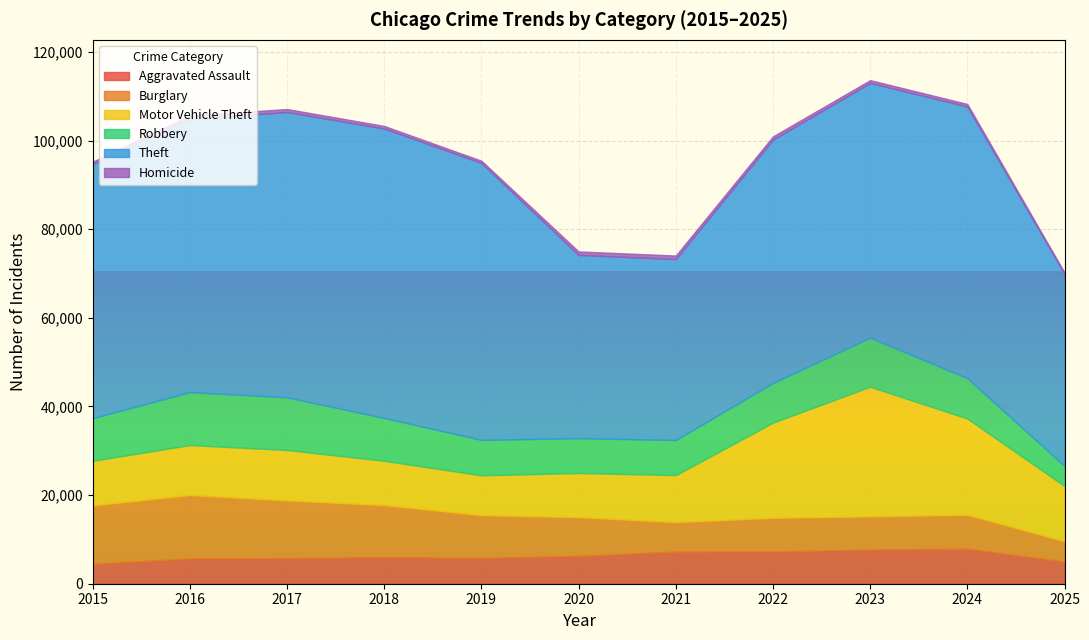

What is the value of the Theft point at the 5th from the left?

62499